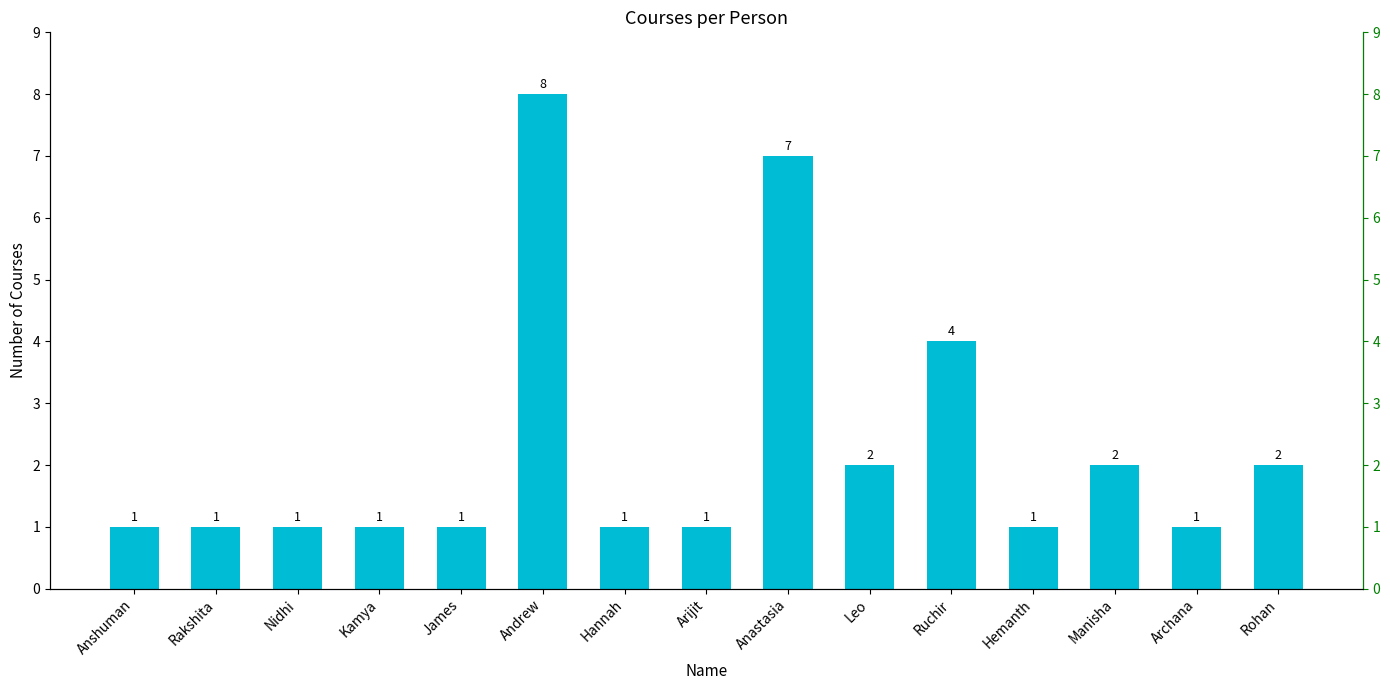

The value at Anshuman is 1. True or false?

True